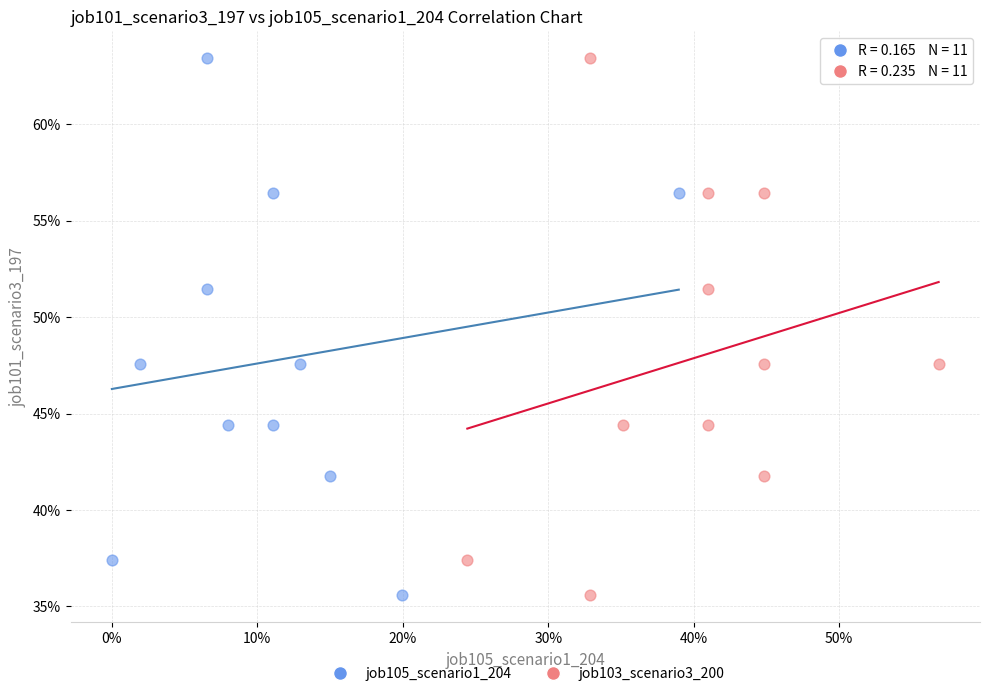

What are all the series names shown in the legend?

job105_scenario1_204, job103_scenario3_200